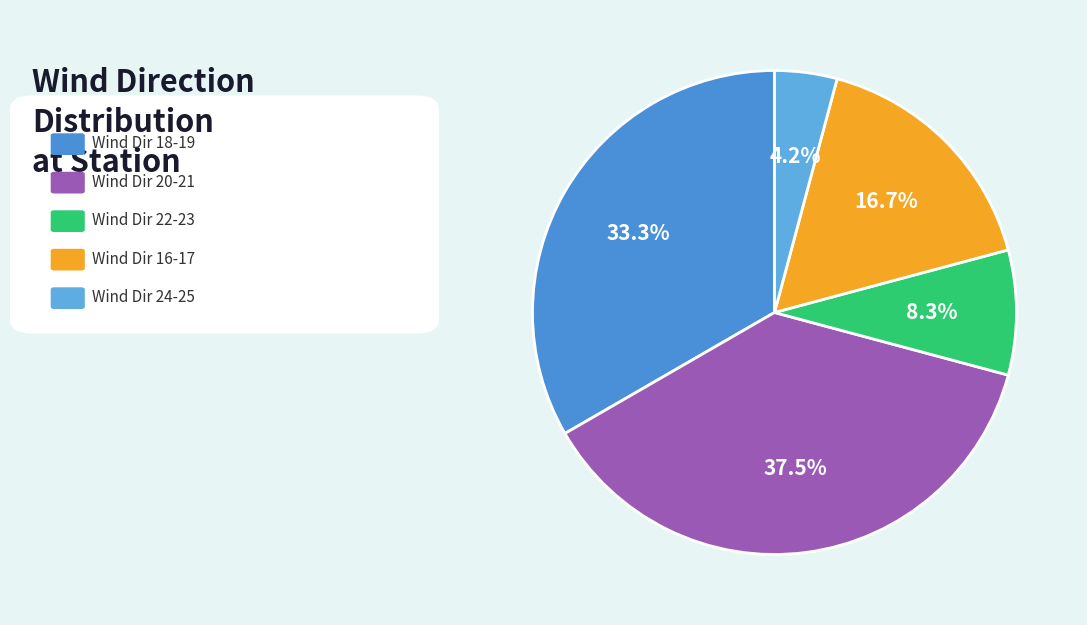

Is there a majority slice in this chart?

No